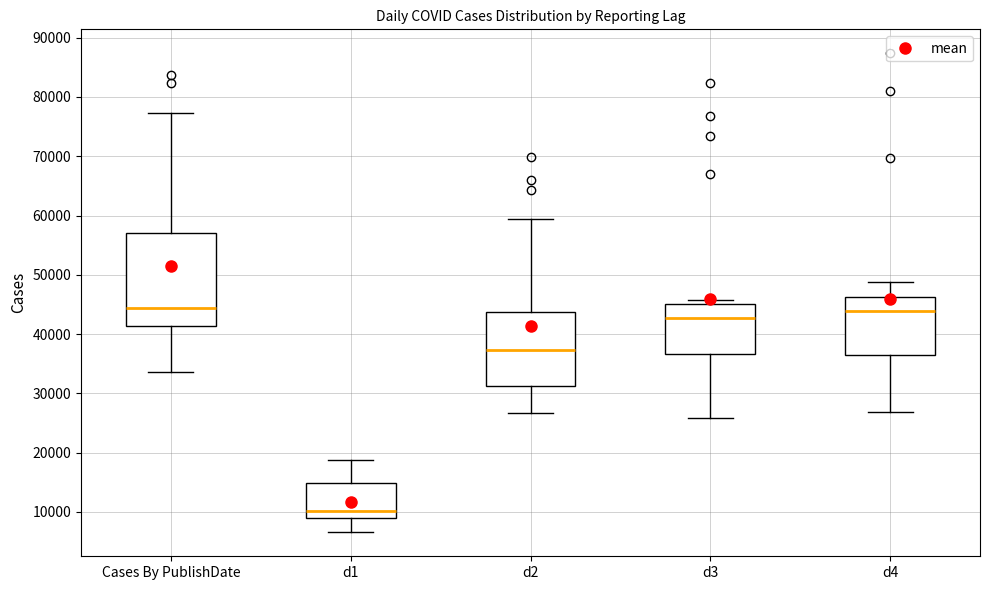

Which box has the lowest median line?

d1